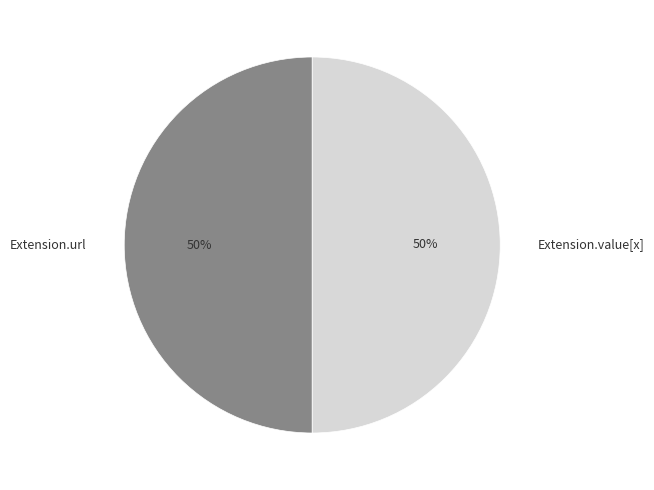

To the nearest percent, what is the average slice percentage?

50%